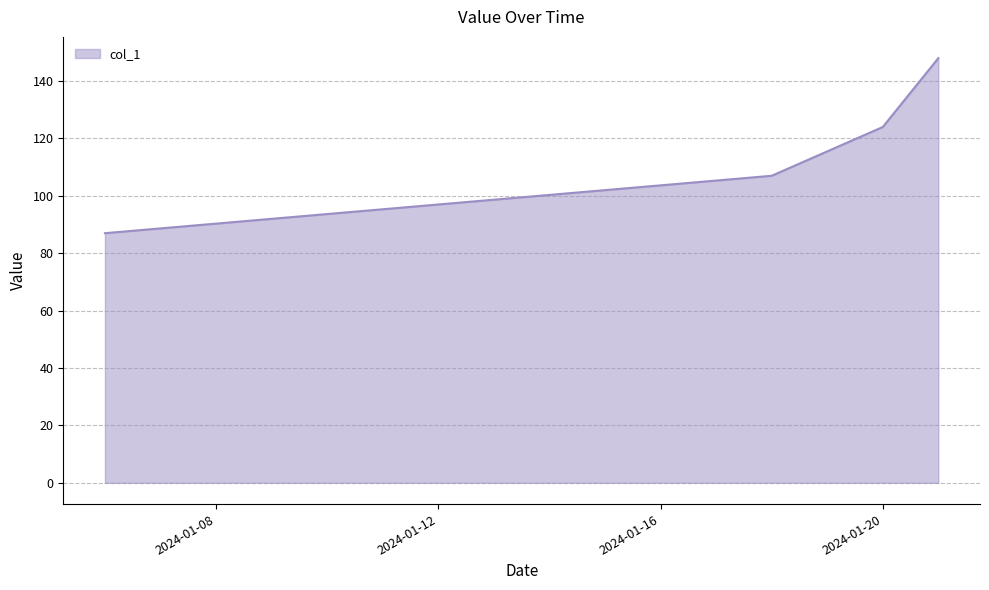

What is the difference between the maximum and minimum values?

61